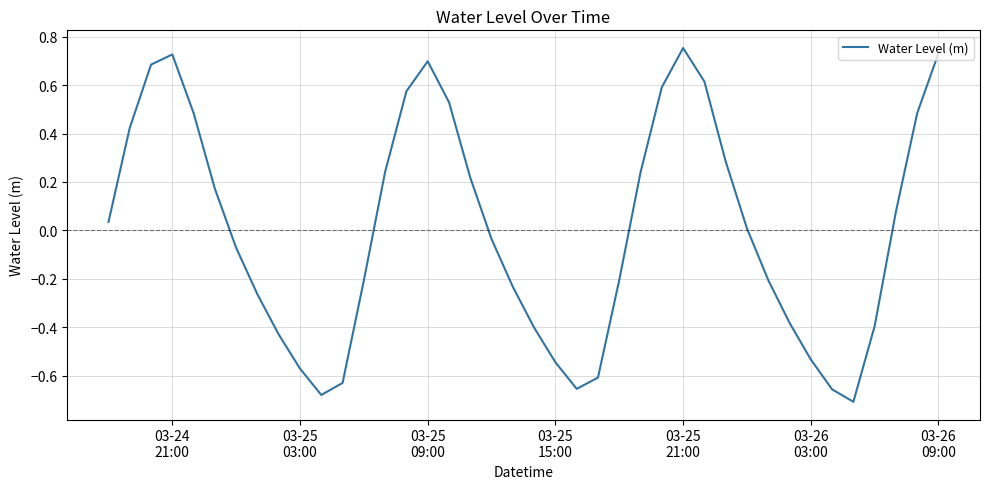

What is the difference between the maximum and minimum values?

1.5